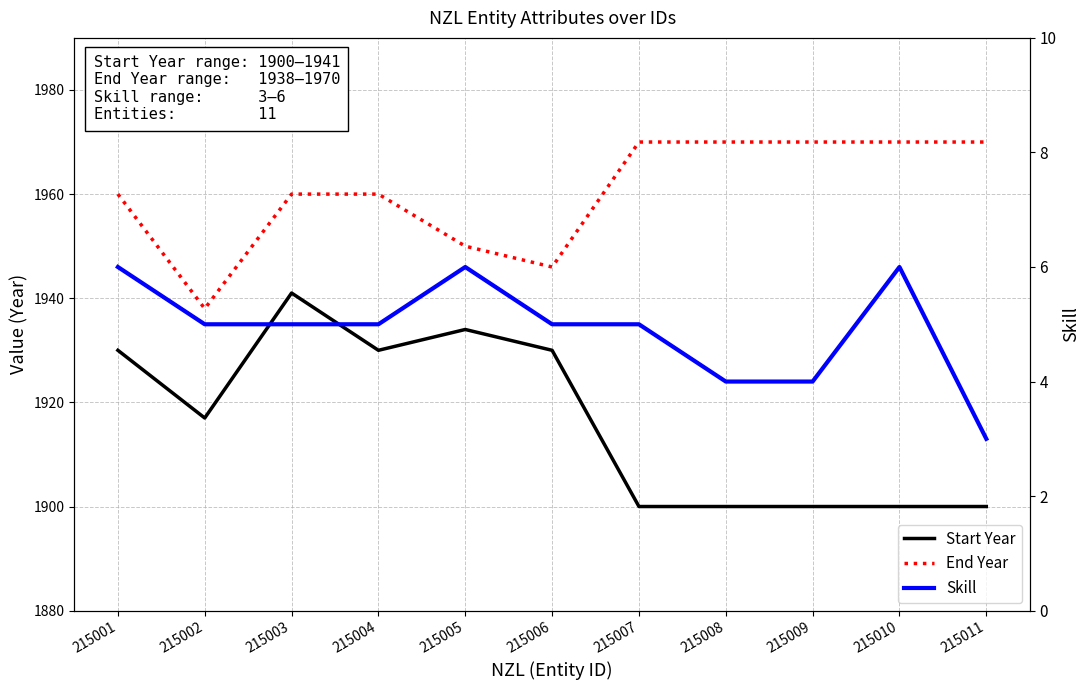

Which category has the highest value across all series?

215007